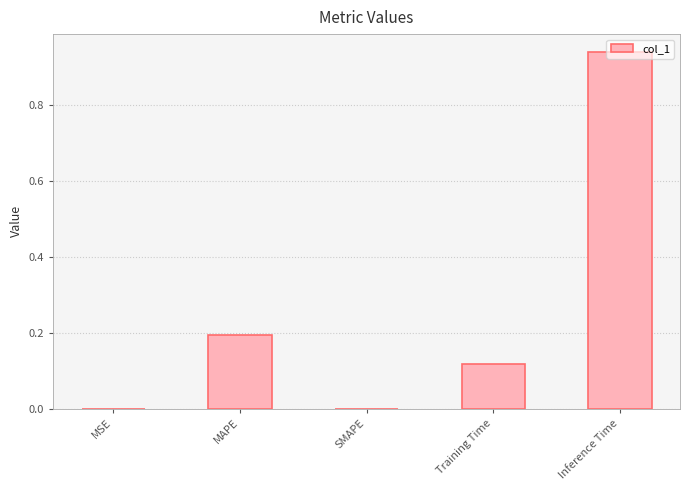

What is the sum of all values?

1.3